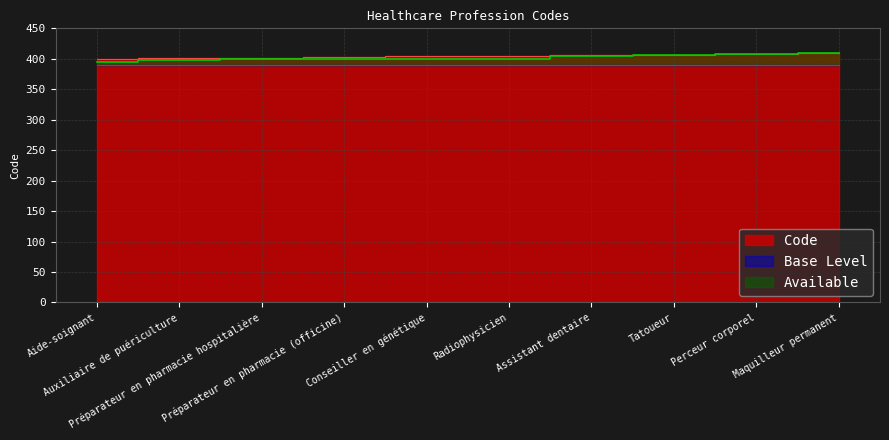

Rank the categories by value from lowest to highest.

Aide-soignant, Auxiliaire de puériculture, Préparateur en pharmacie hospitalière, Préparateur en pharmacie (officine), Conseiller en génétique, Radiophysicien, Assistant dentaire, Tatoueur, Perceur corporel, Maquilleur permanent